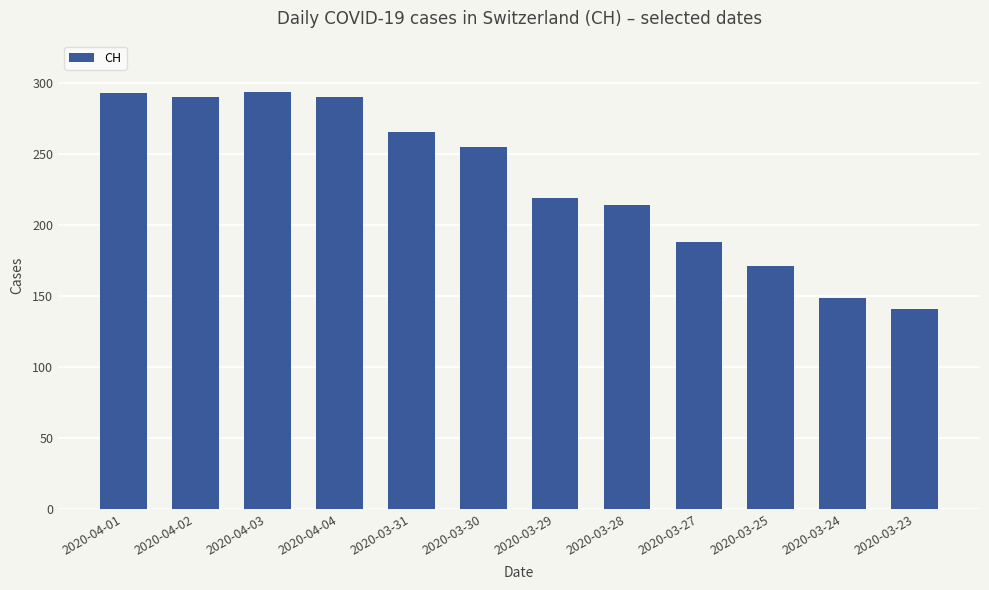

Is it true that the value at 2020-03-30 is 61?

False